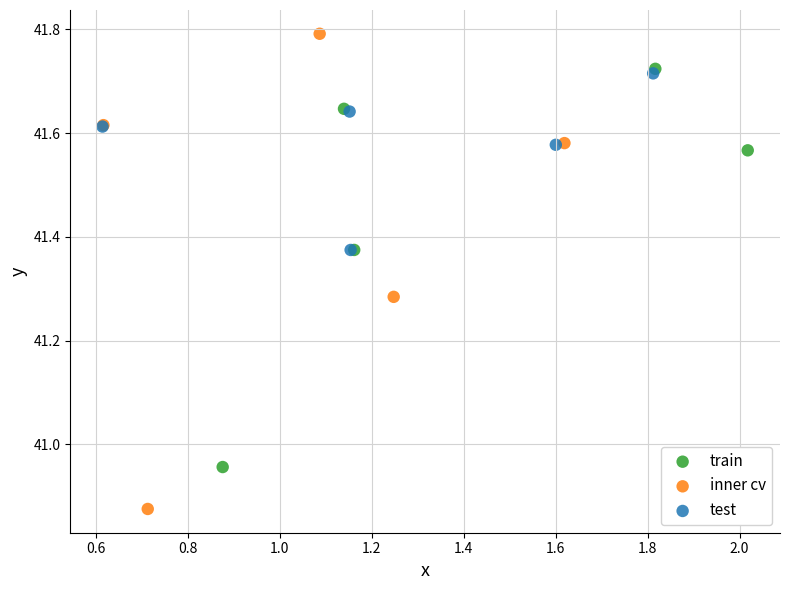

Which series contains the lowest Y value?

inner cv